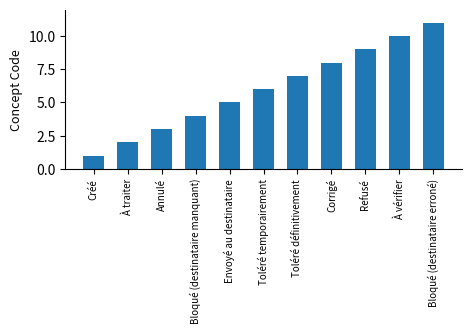

True or false: the data shows 0 at À traiter.

False